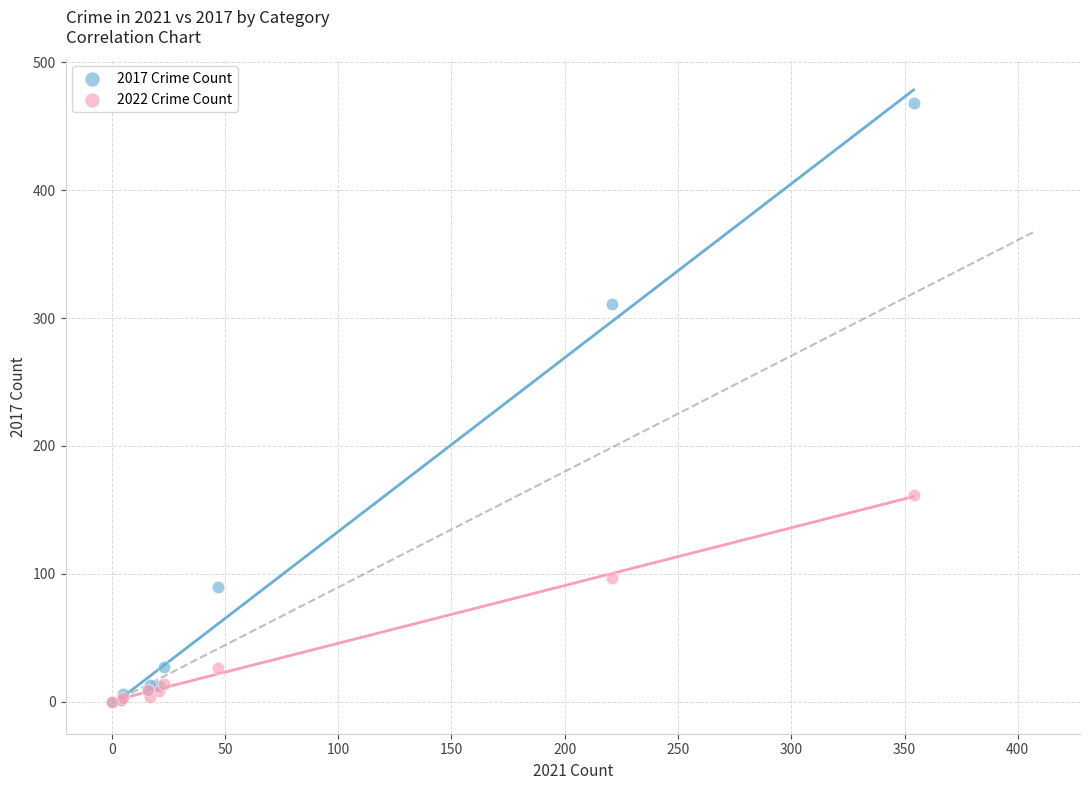

Which series has the largest Y range (max minus min)?

2017 Crime Count